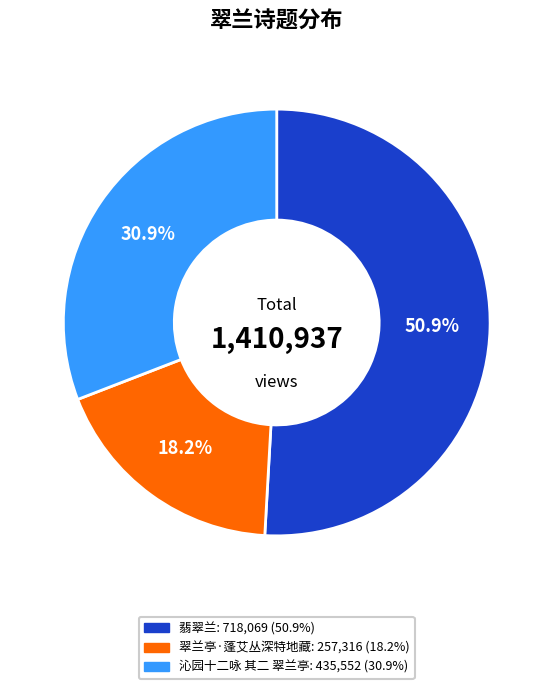

True or false: 翠兰亭·蓬艾丛深特地藏 accounts for 27% of the total.

False